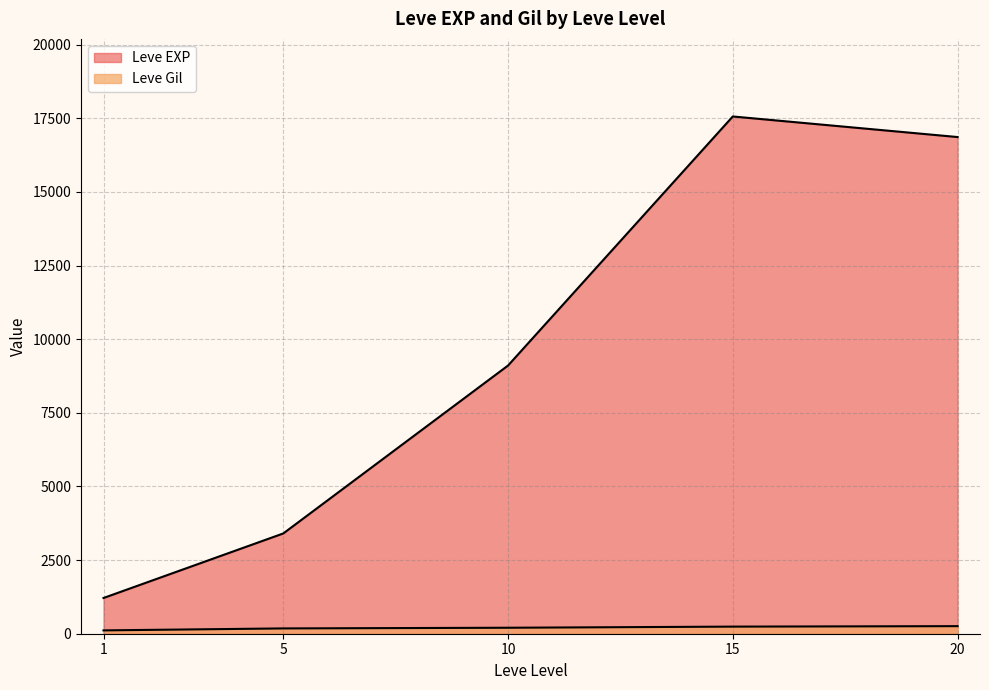

True or false: Leve Gil and Leve EXP intersect in this chart.

False